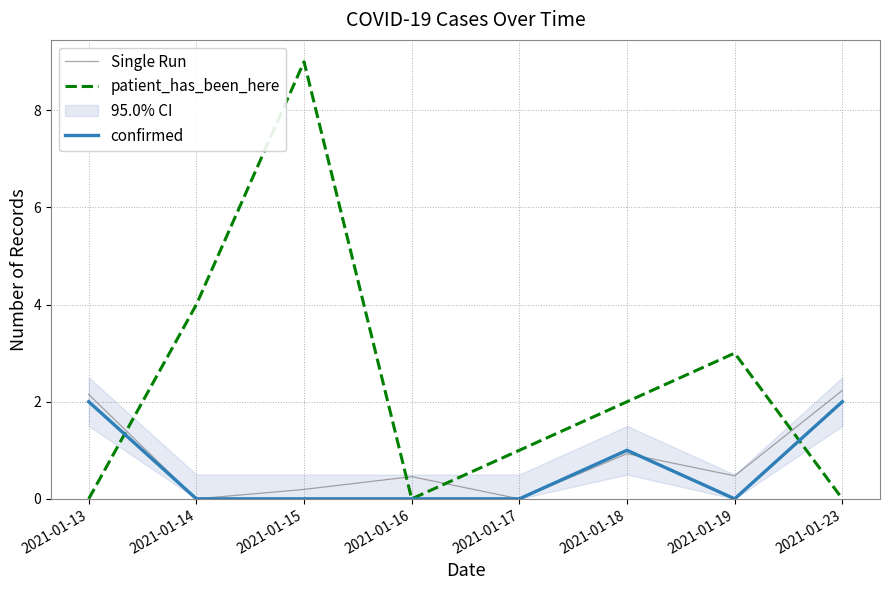

Which category has the highest value across all series?

2021-01-15